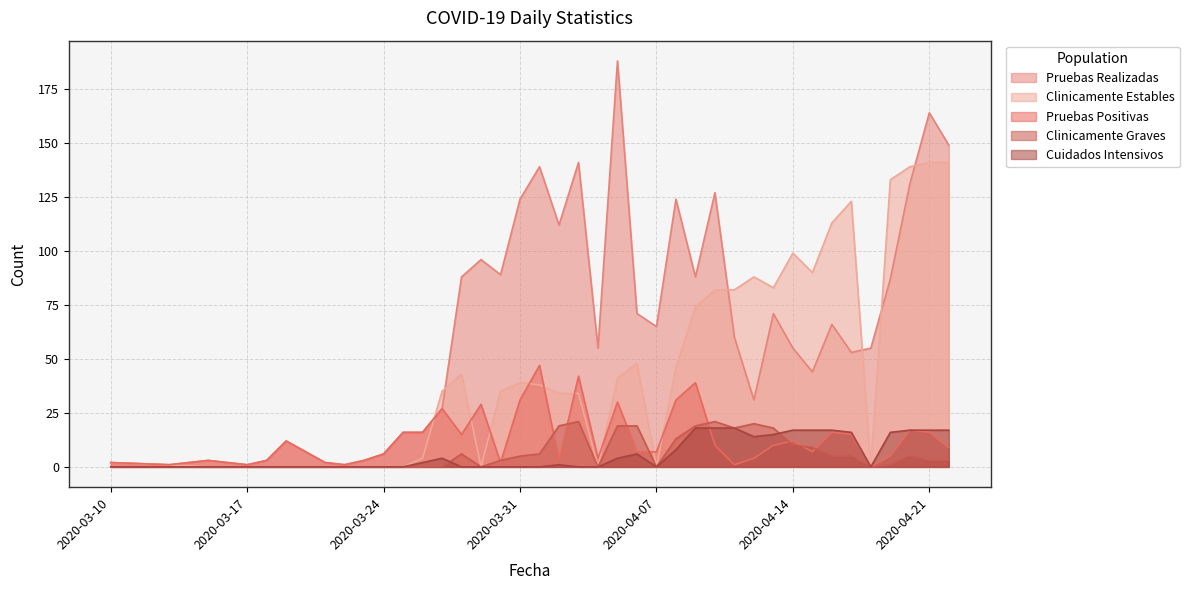

What is the difference between the maximum and minimum values in the Clinicamente Graves series?

21